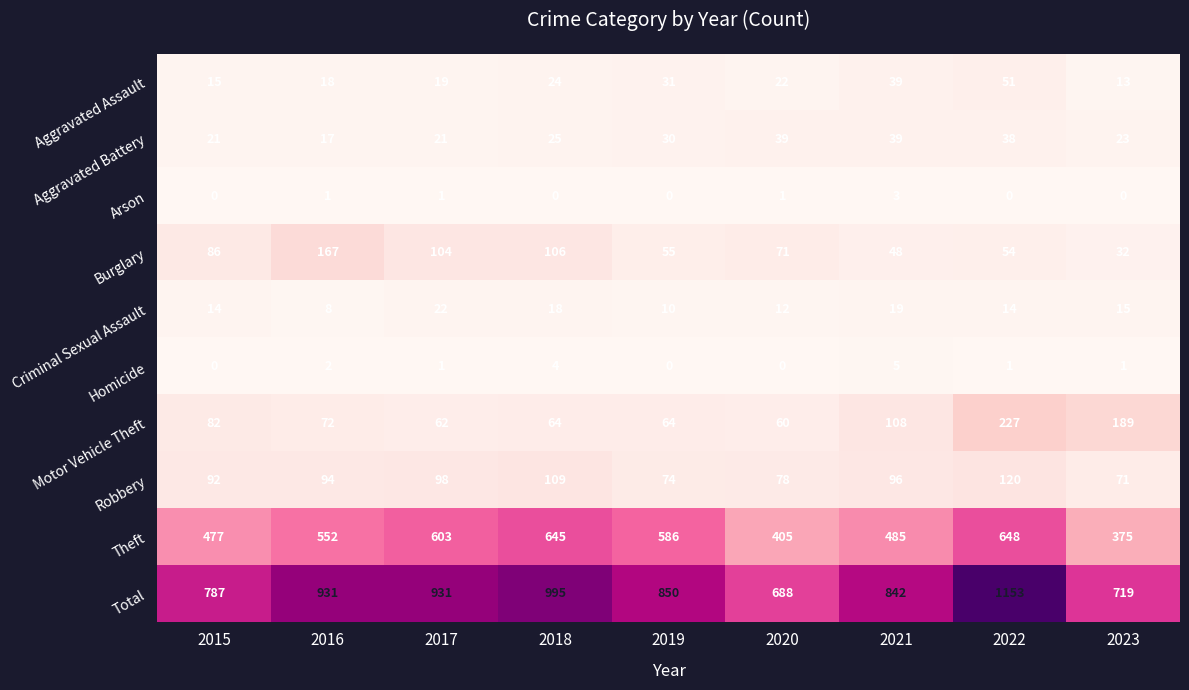

At how many categories does at least one series exceed 678?

9